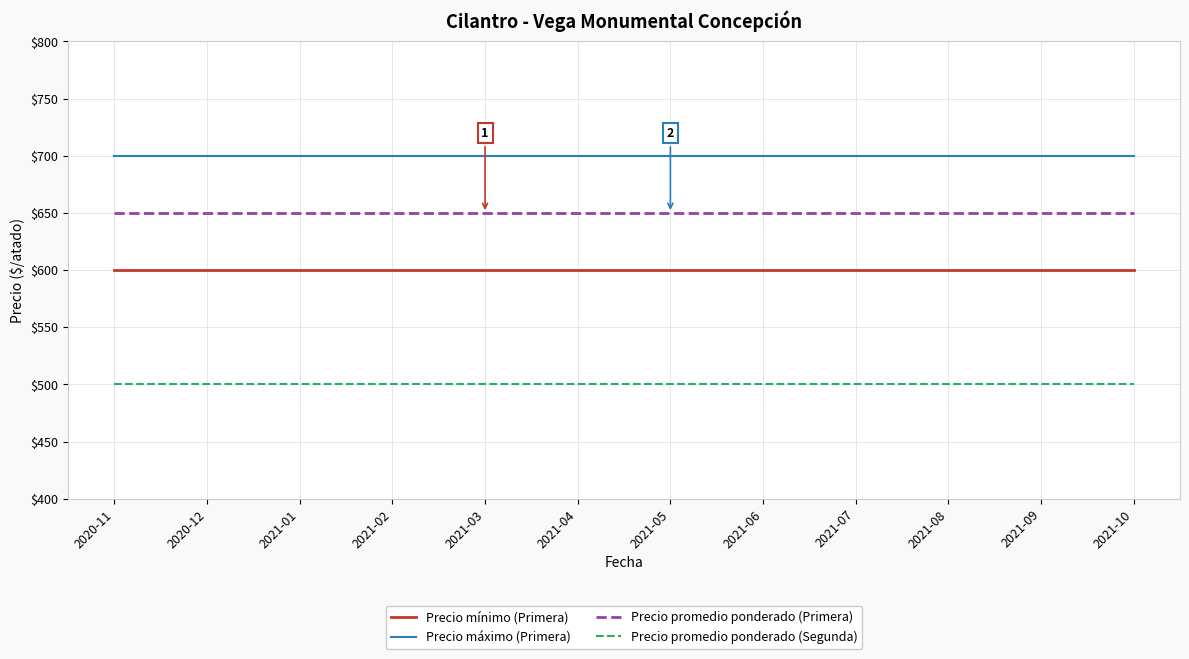

What is the sum of all Precio promedio ponderado (Segunda) values?

6000